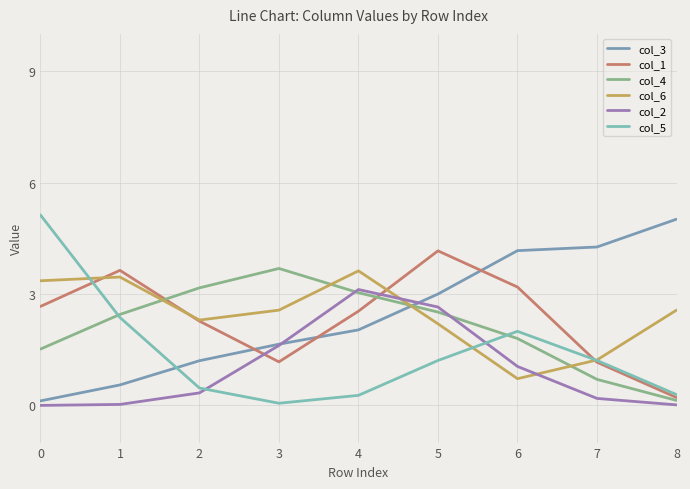

What is the total value across all series at 5?

15.7